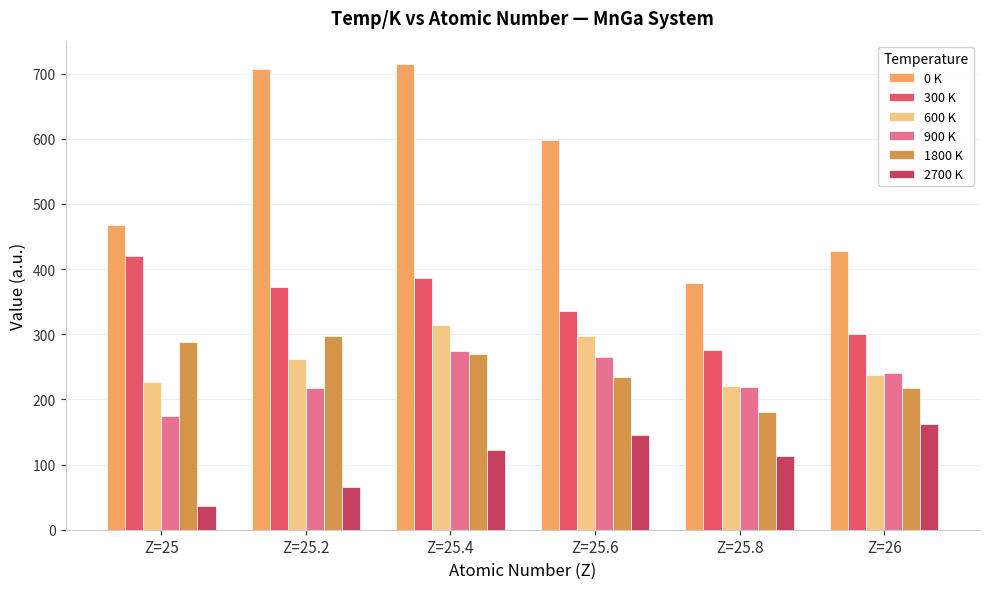

What is the sum of all 1800 K values?

1486.7